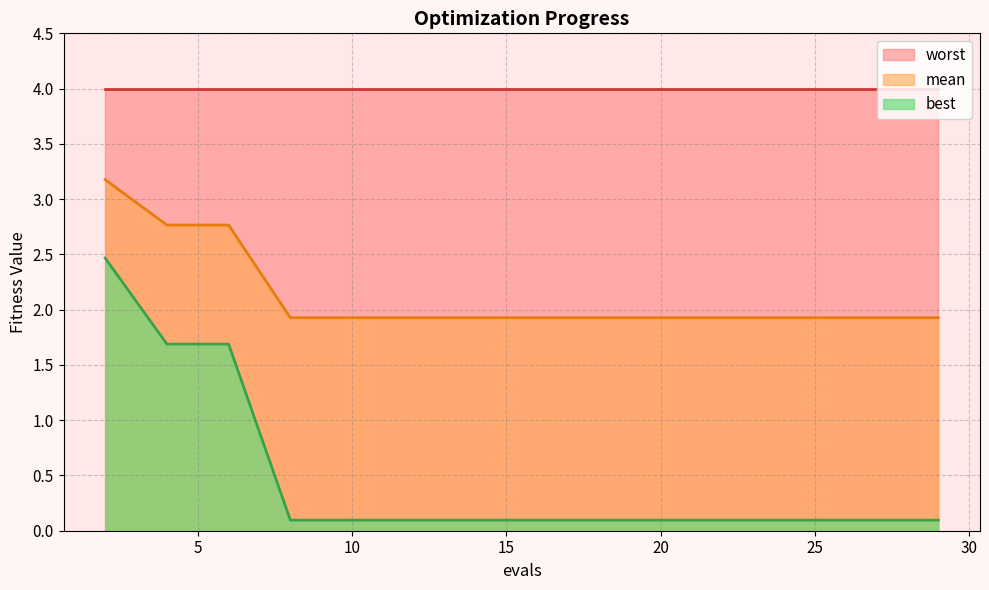

Count the number of data series in this chart.

3